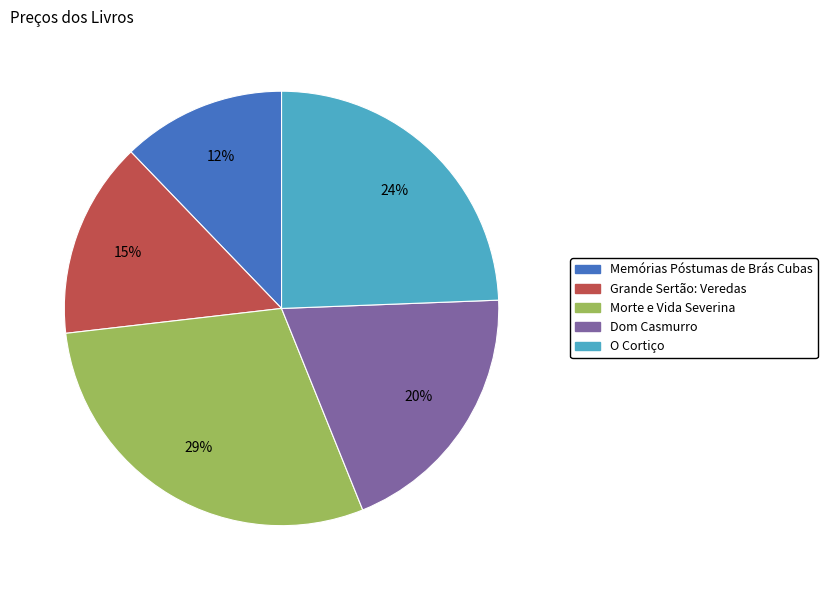

How many segments does this pie chart have?

5